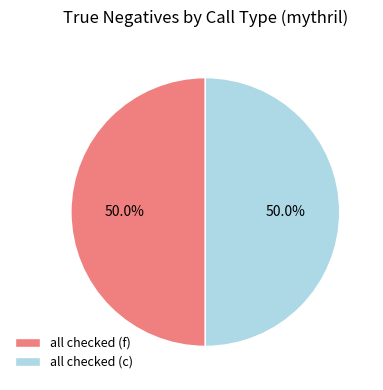

What is the ratio of the value at all checked (f) to the value at all checked (c)?

1.0